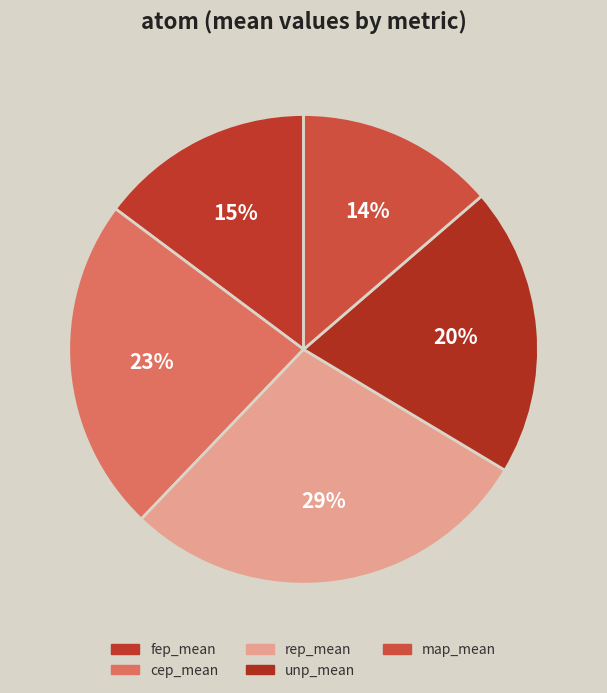

How many slices are in this pie chart?

5